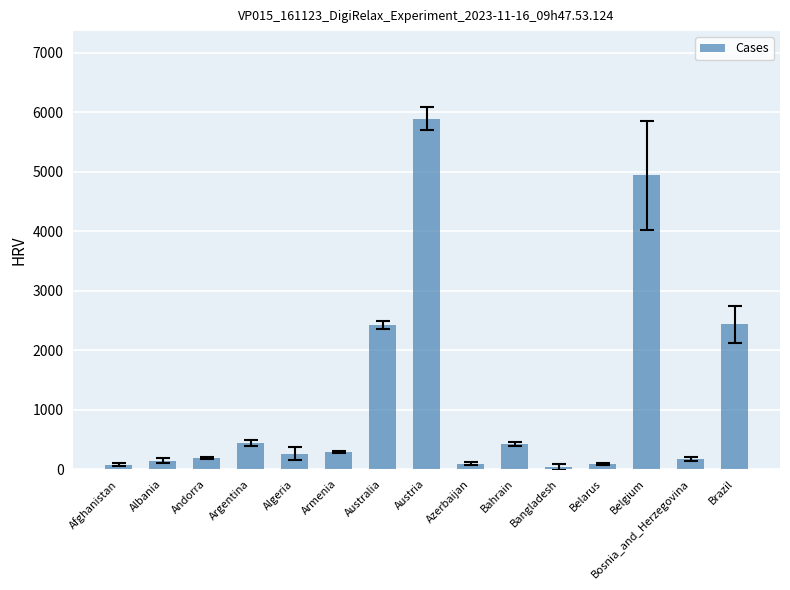

What is the change in value from Austria to Azerbaijan?

-5795